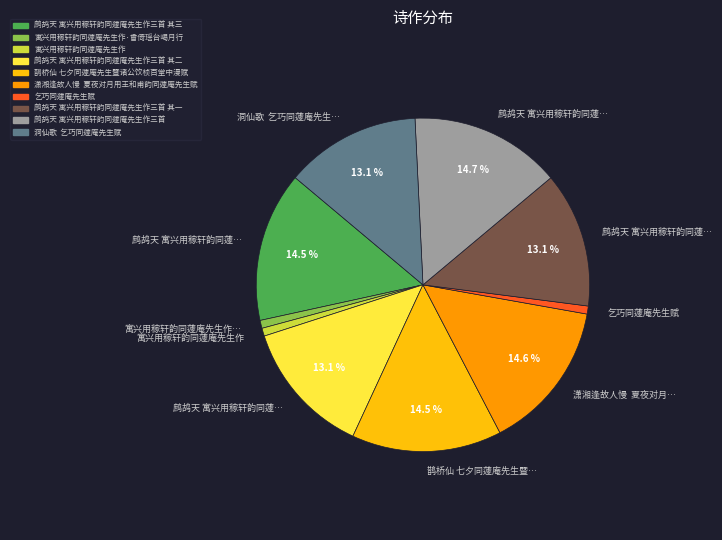

Is there any slice that represents more than half of the pie?

No